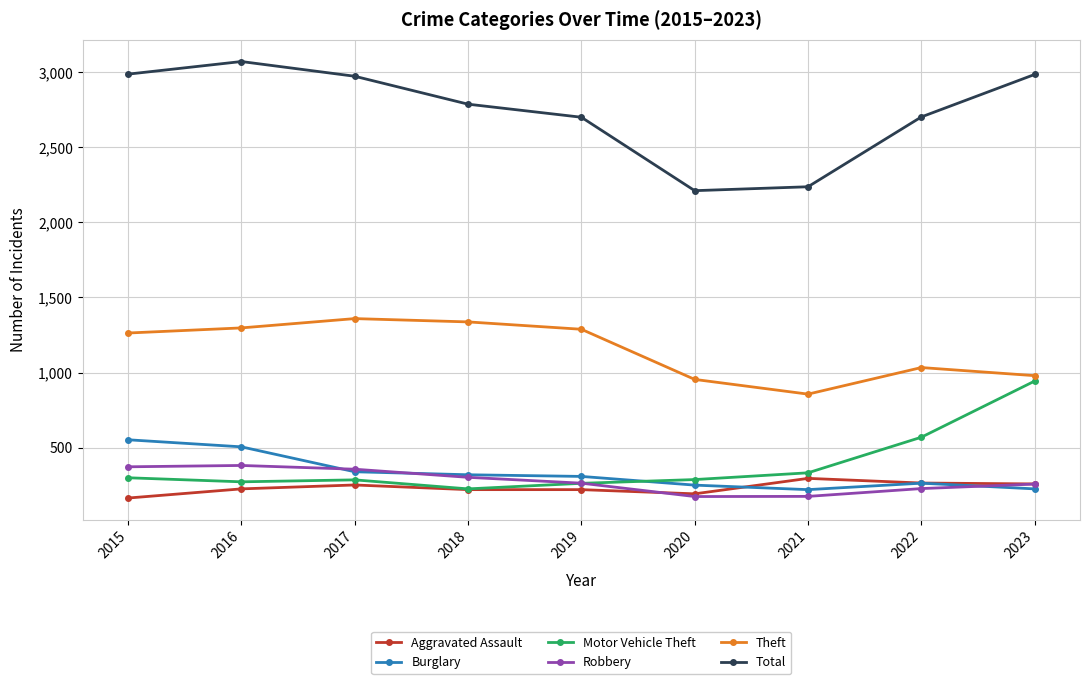

What is the approximate value of Total at 2020?

2211